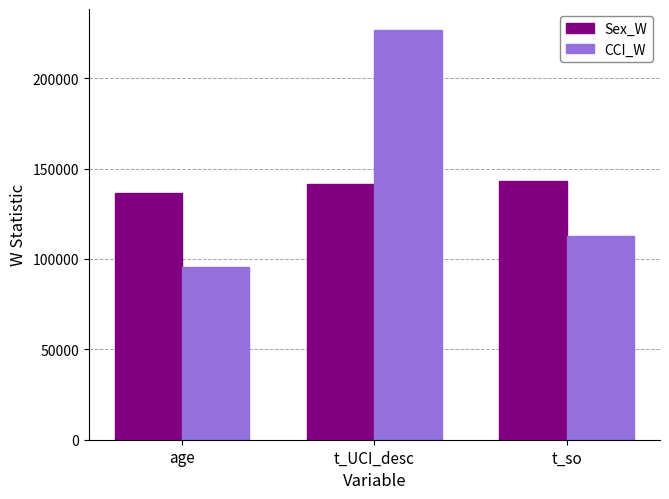

Where does the CCI_W series first go above 112644?

t_UCI_desc